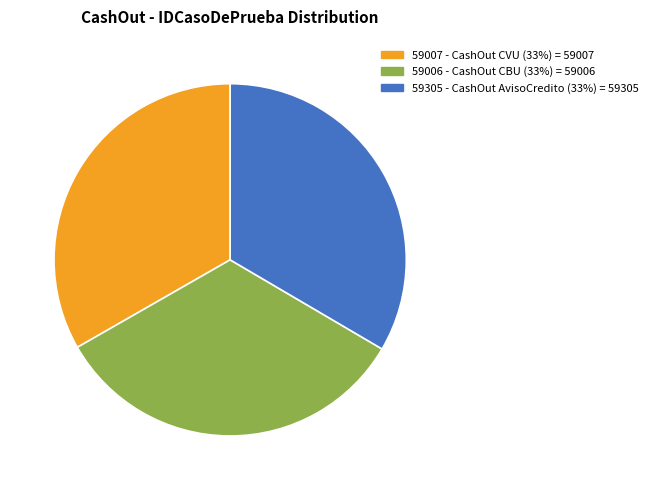

True or false: 59007 - CashOut CVU (33%) = 59007 accounts for 33% of the total.

True